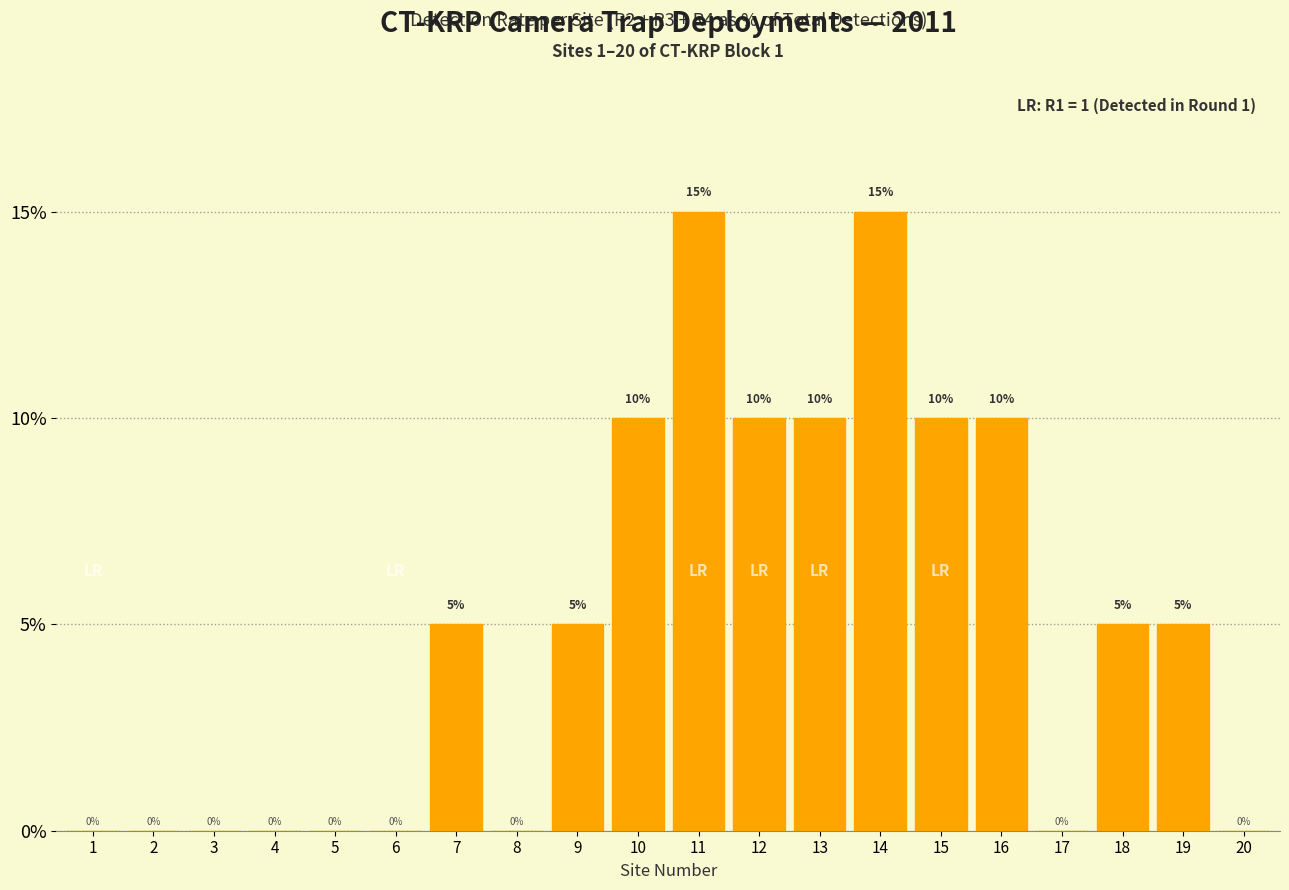

What is the average value?

5